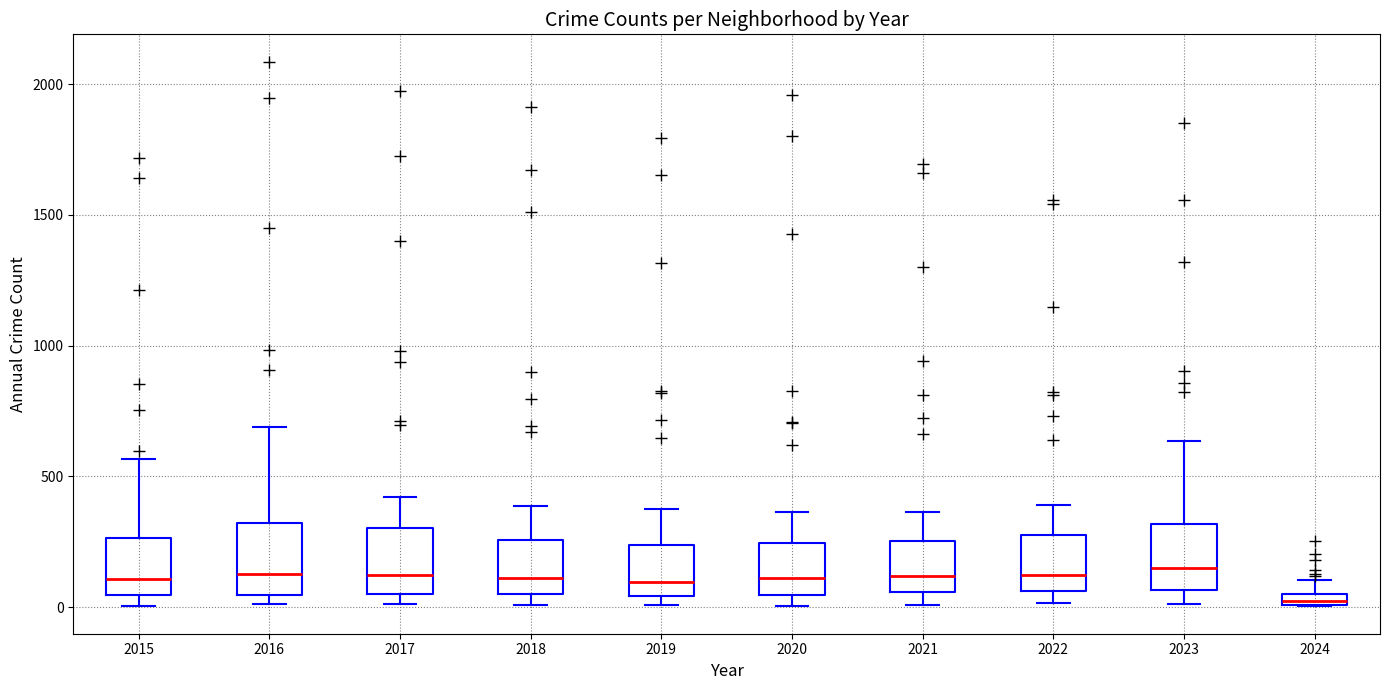

Which box's median line is the lowest?

2024